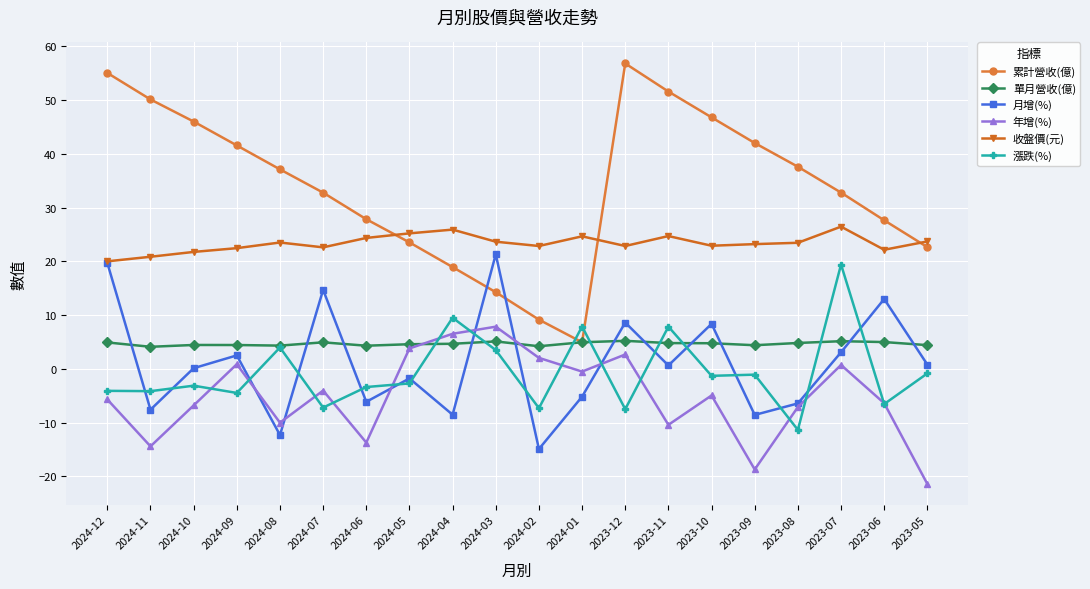

At how many categories does at least one series exceed 11?

20